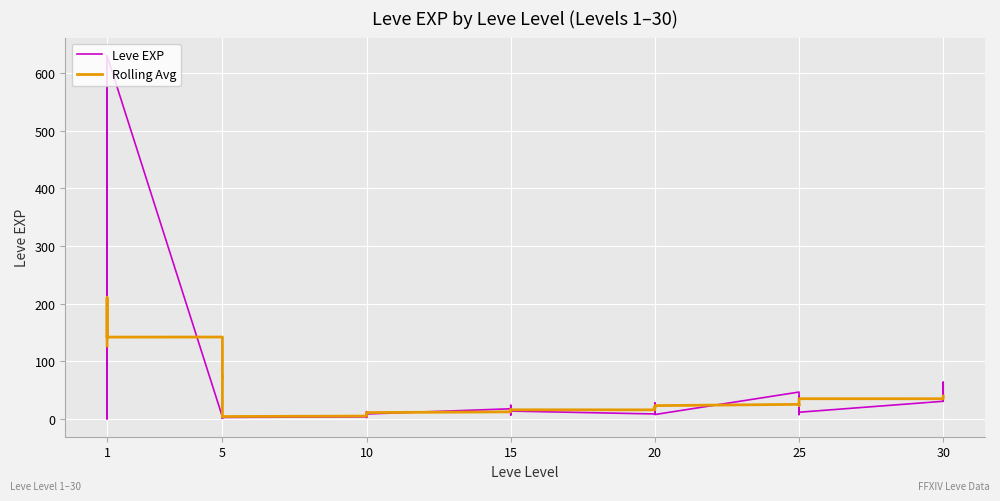

What is the smallest value displayed?

1.0